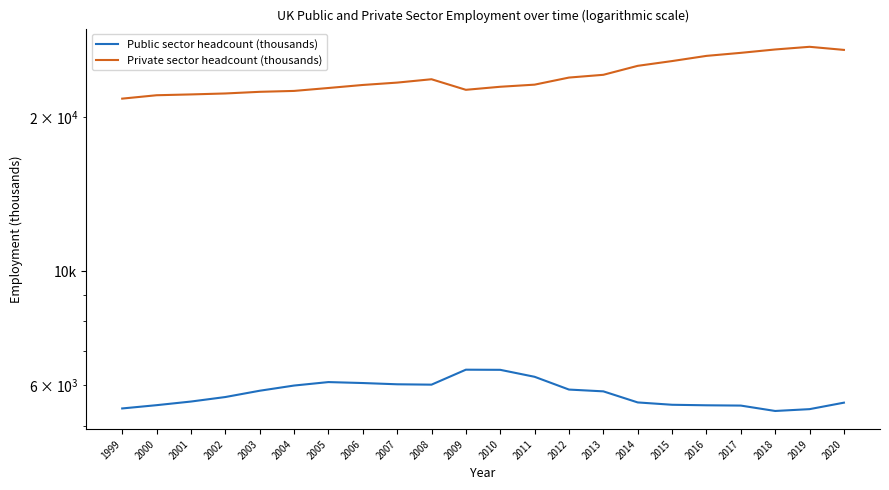

True or false: Public sector headcount (thousands) and Private sector headcount (thousands) intersect in this chart.

False